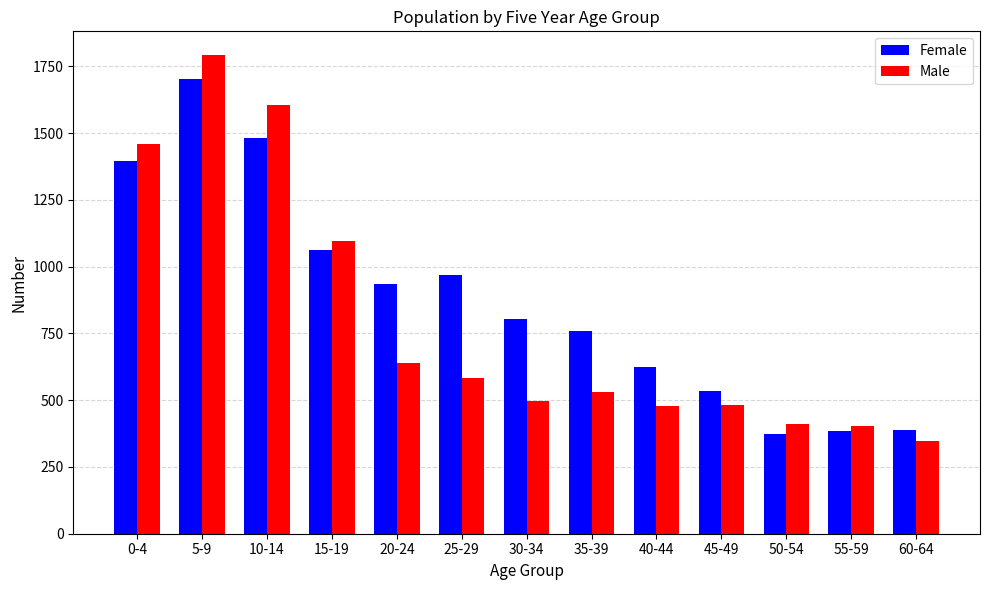

What is the label of the 12th bar from the left?

55-59